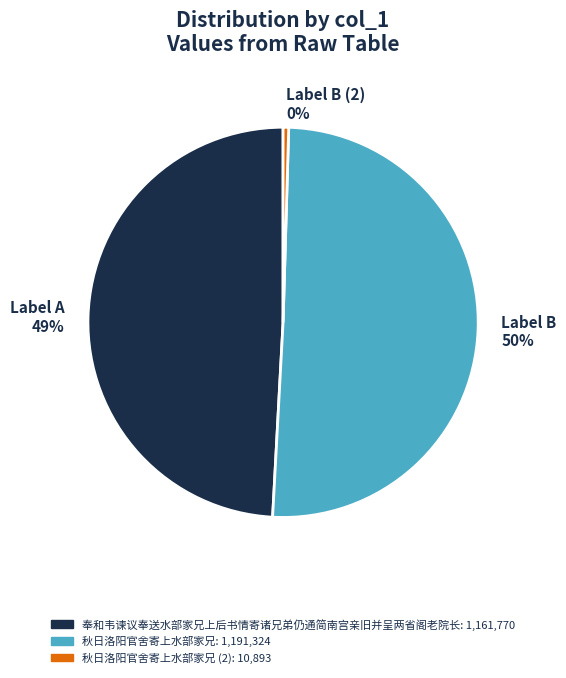

How many slices are in this pie chart?

3